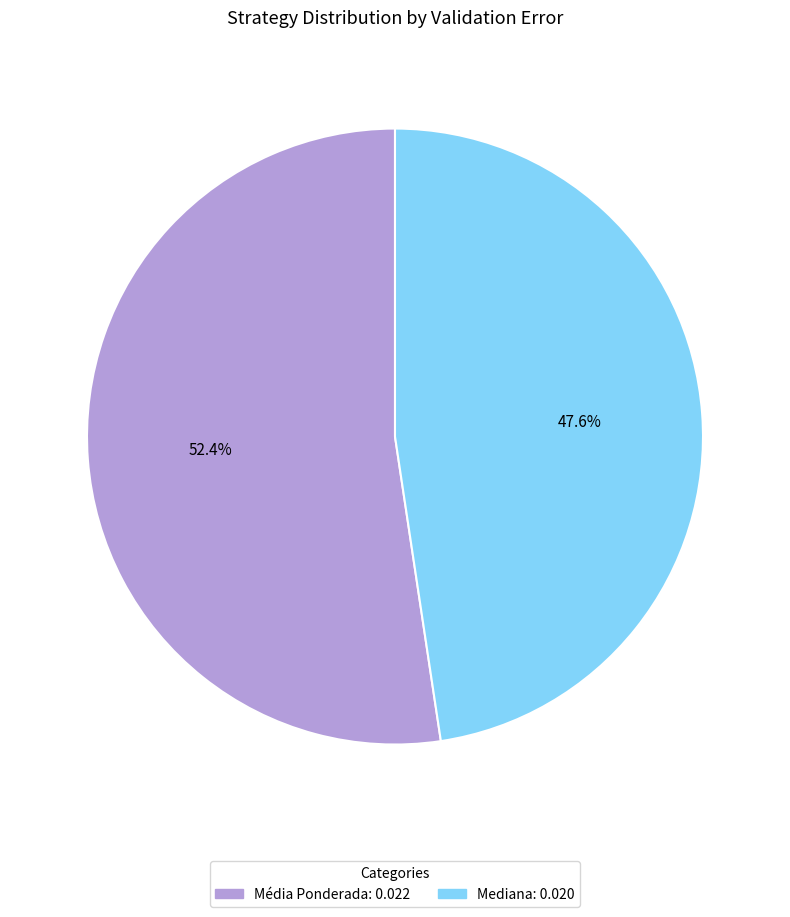

Does Média Ponderada represent more than half of the total?

Yes